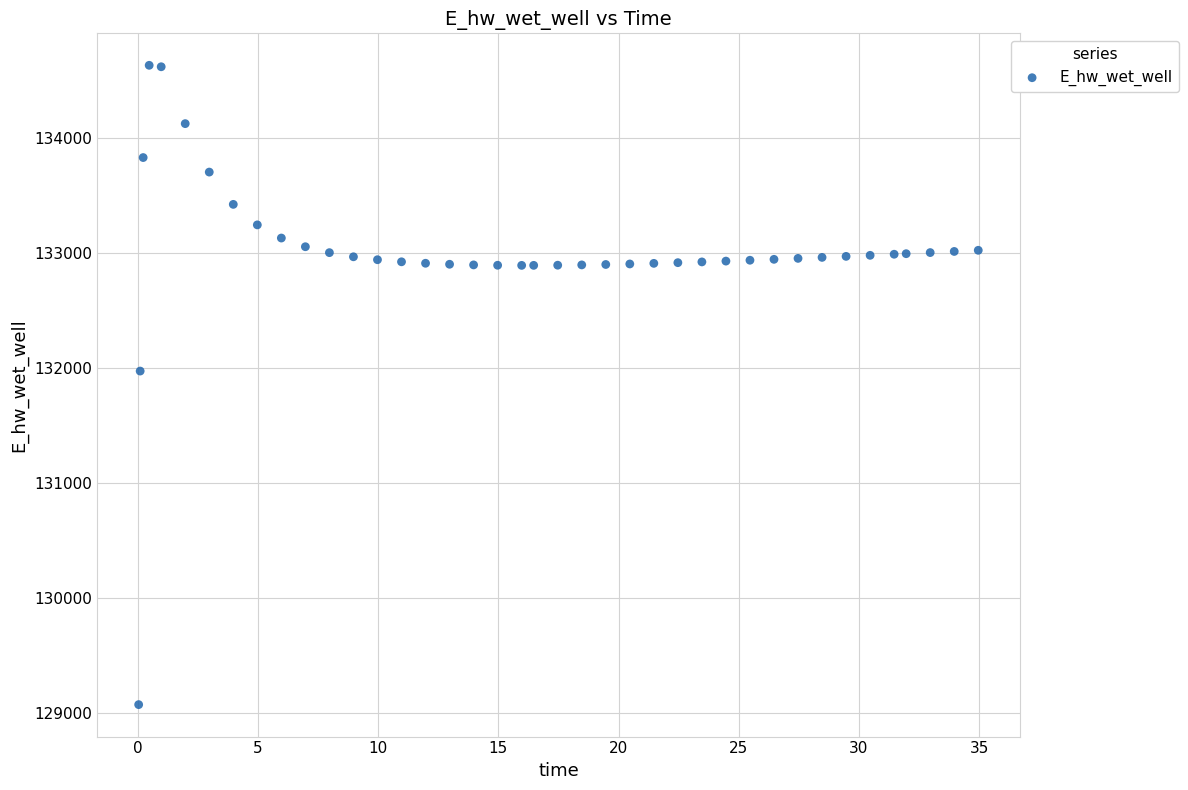

What is the range of Y values (max minus min)?

5557.7